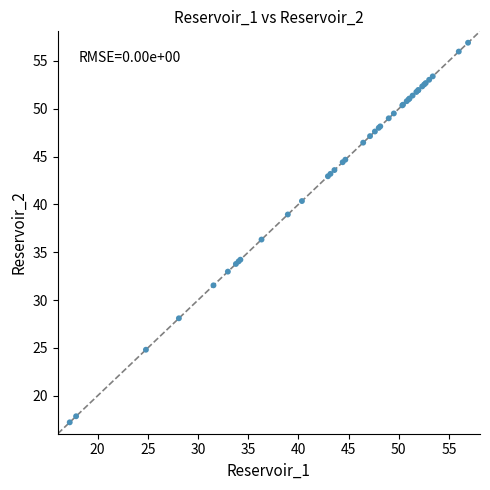

What Y value in the scatter plot is closest to 37?

36.3